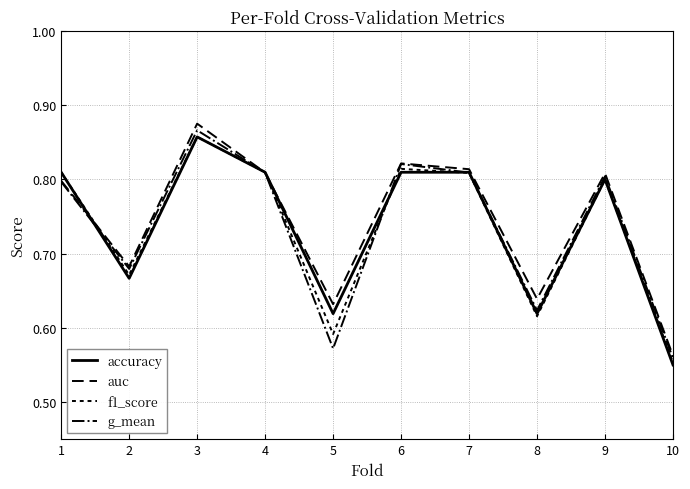

Is this an area chart (filled region under the line)?

No